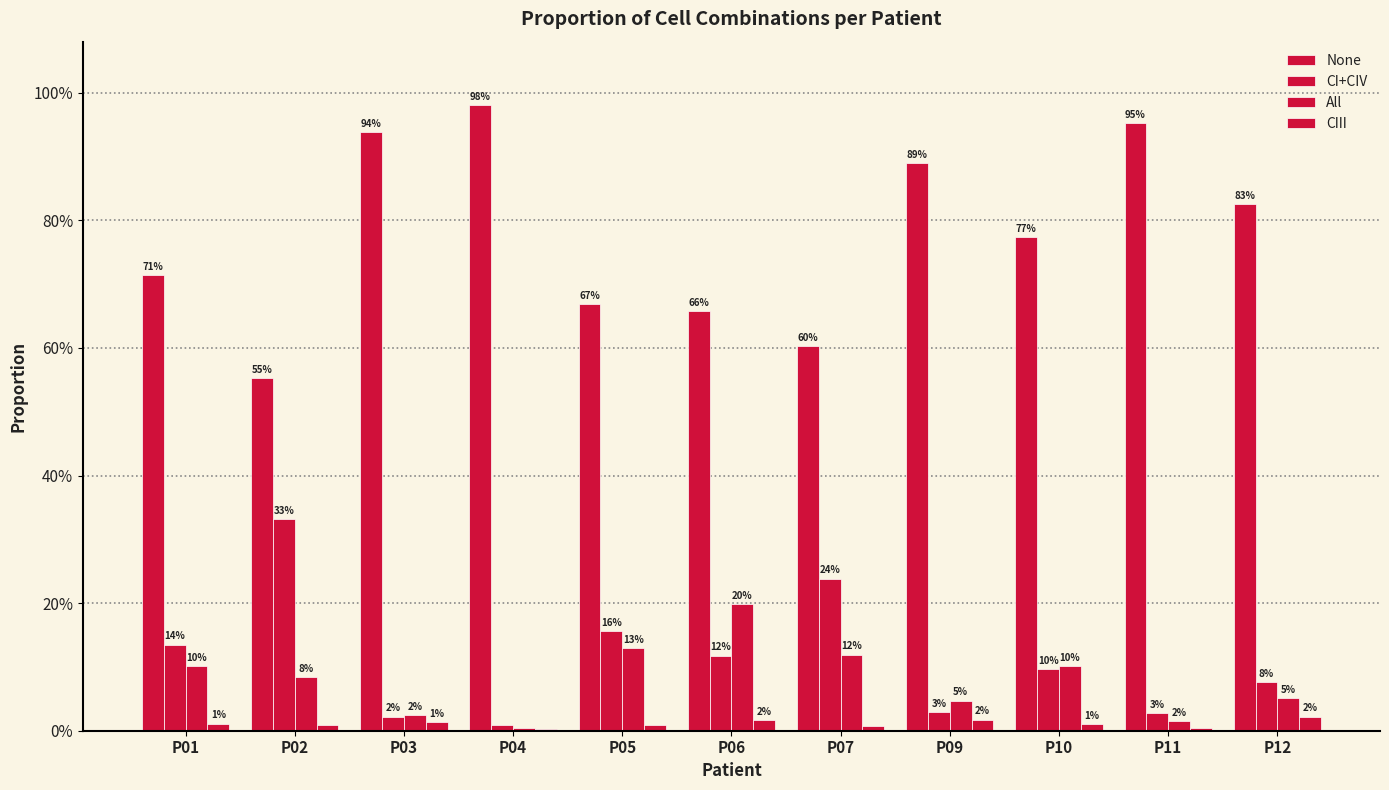

Are the bars grouped side by side (vs. stacked)?

Yes